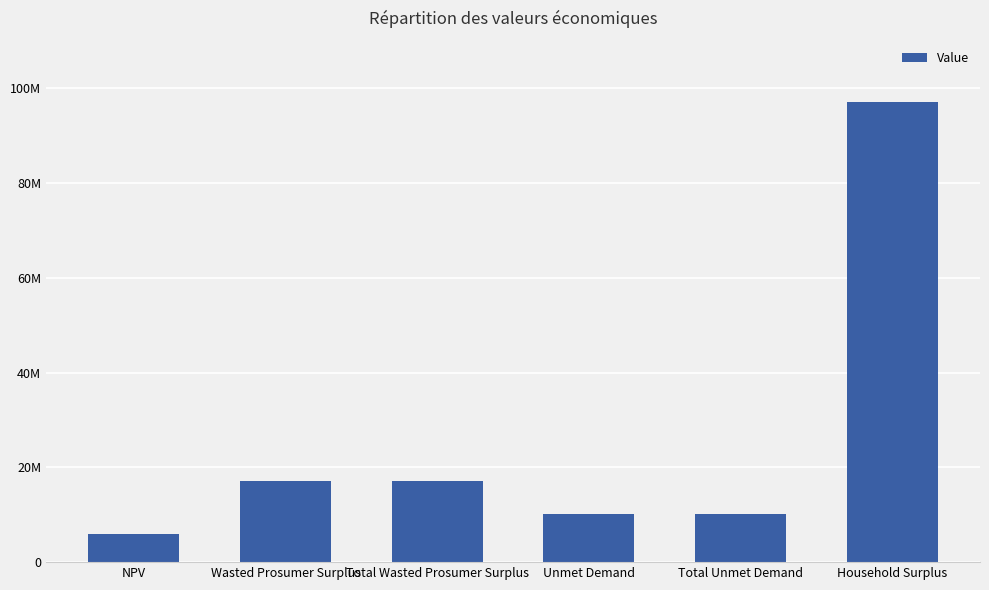

List the labels in order of value, smallest first.

NPV, Unmet Demand, Total Unmet Demand, Wasted Prosumer Surplus, Total Wasted Prosumer Surplus, Household Surplus